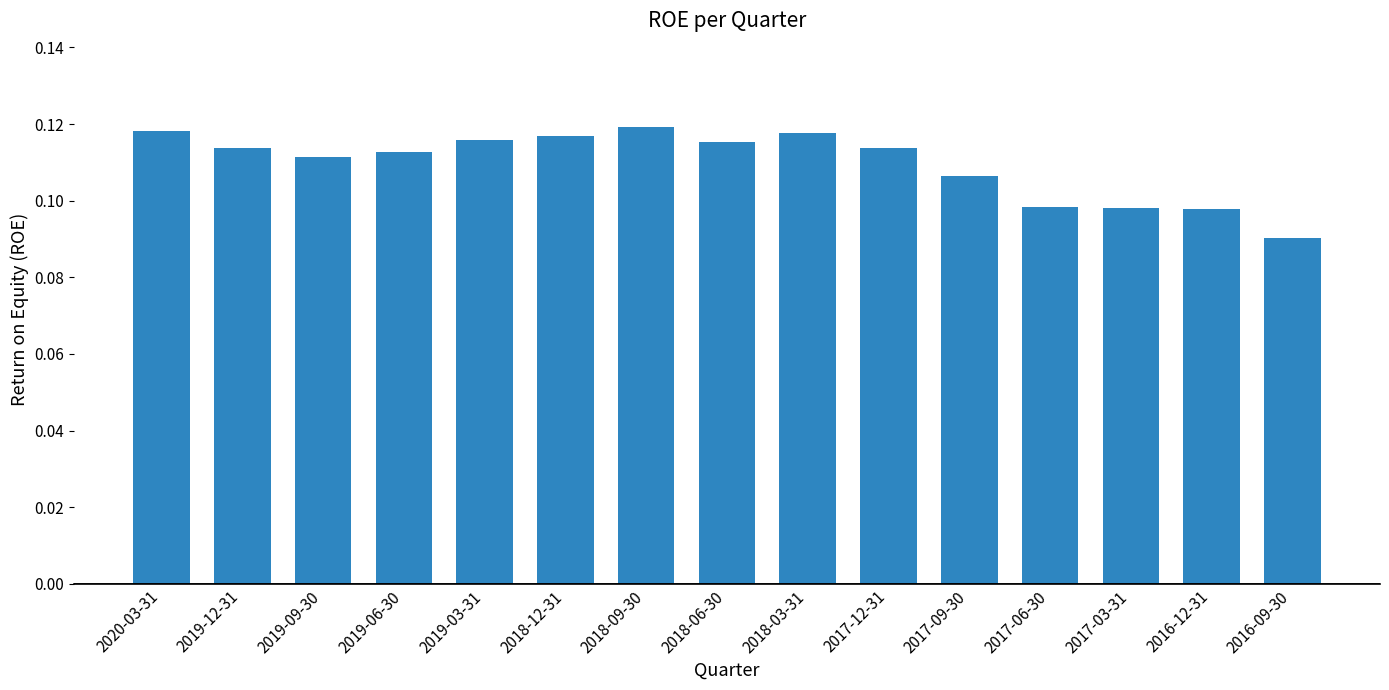

The value at 2020-03-31 is 0.0. True or false?

False